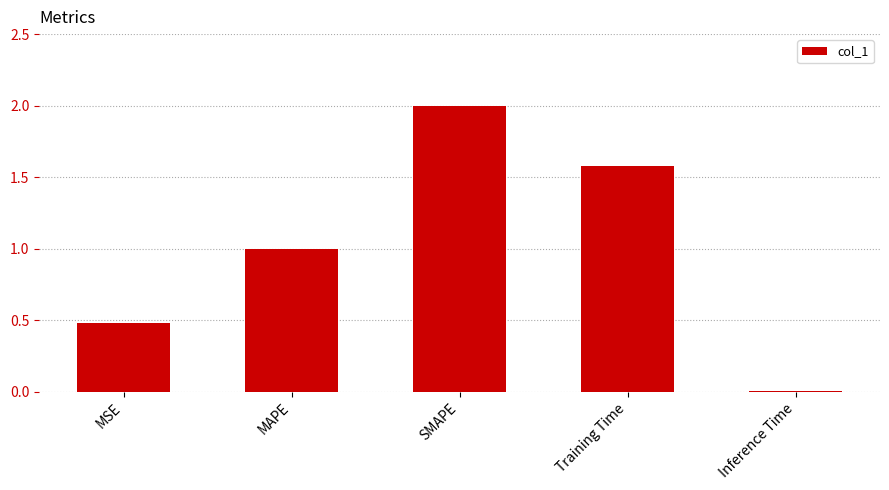

The value at MSE is 0.5. True or false?

True